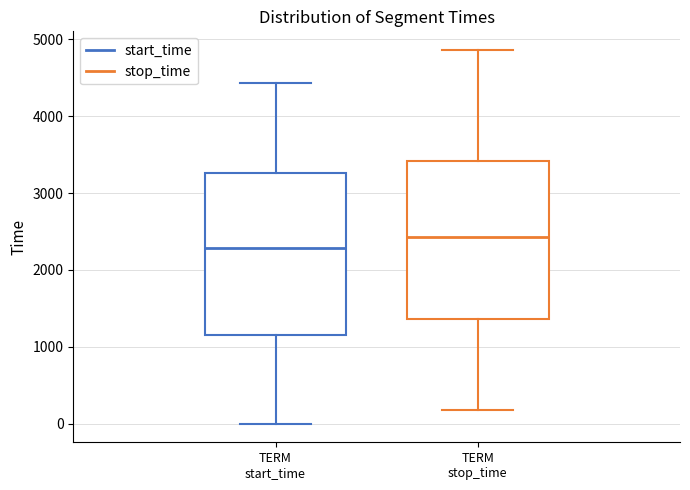

Reading left to right, transcribe this box plot: for each box, give where its median line is, the range the box spans, and where its two whiskers end, as read against the y-axis. The values are not printed on the chart, so give them approximately, as read against the axis.

TERM start_time: median 2300, box 1100 to 3300, whiskers 0 to 4400
TERM stop_time: median 2400, box 1400 to 3400, whiskers 200 to 4900